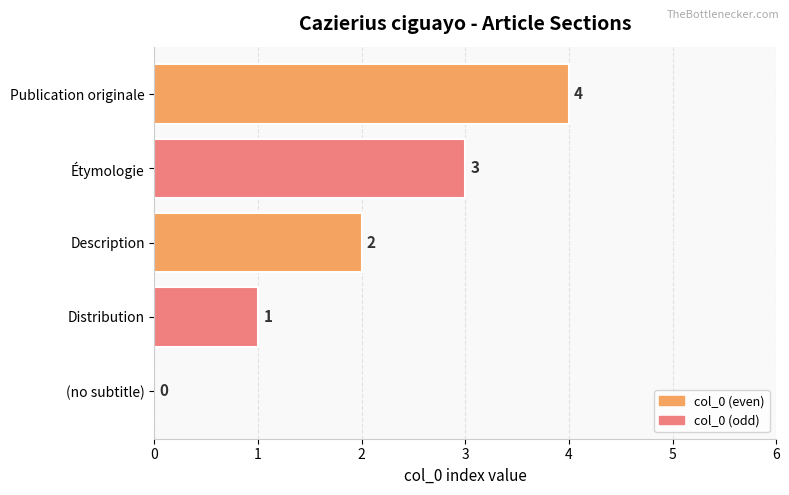

At which label is the value closest to 2?

Description